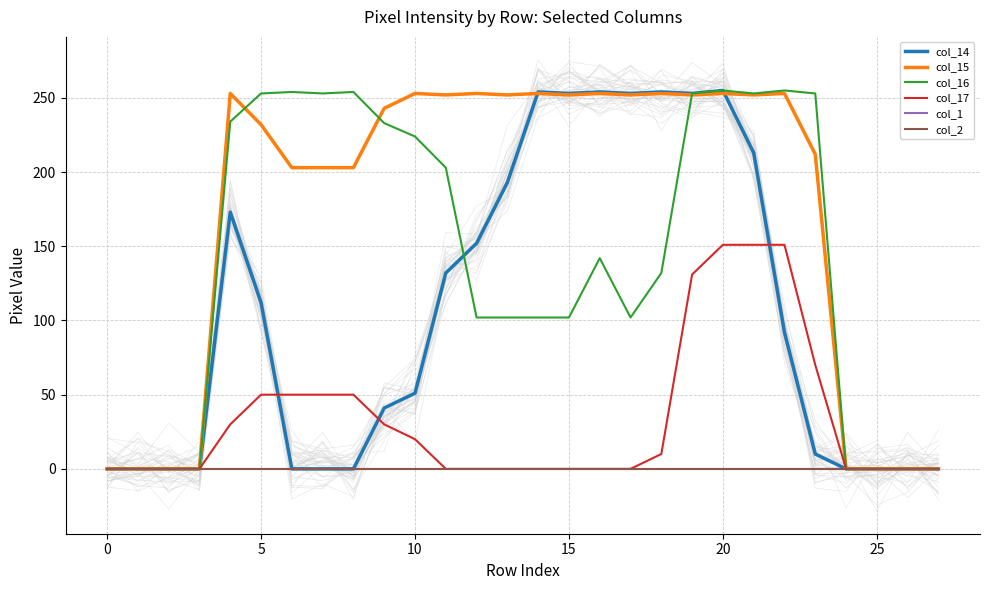

At which category is the sum across all series the highest?

20